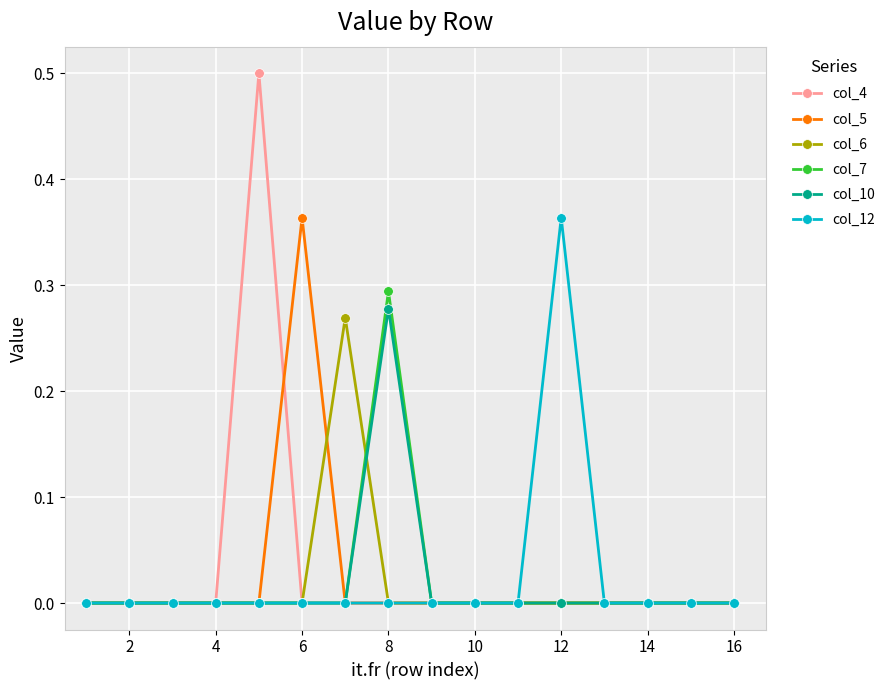

How many col_7 values are between 0 and 1?

16